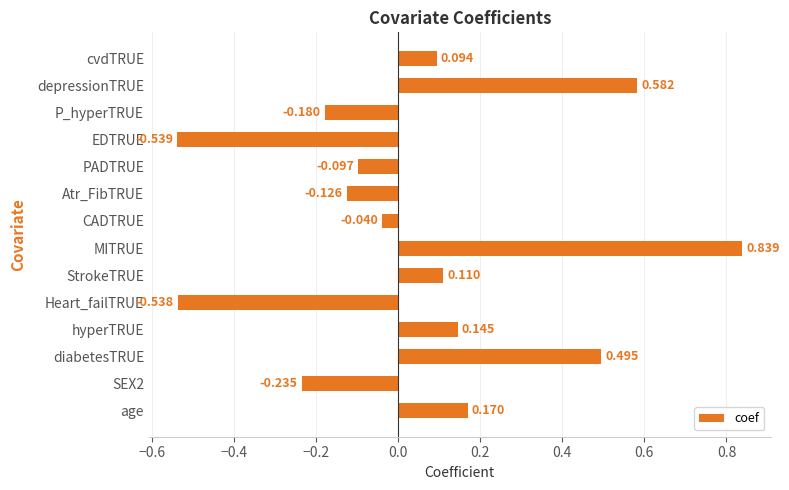

Between cvdTRUE and CADTRUE, which is larger?

cvdTRUE